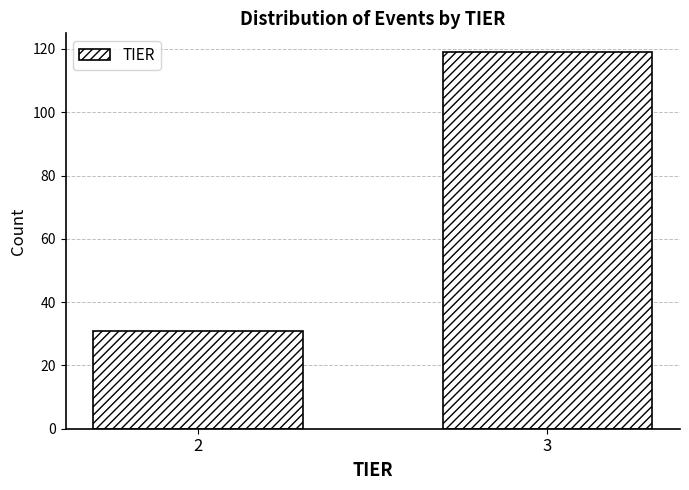

Reading left to right, list all the values displayed in this chart.

31	119